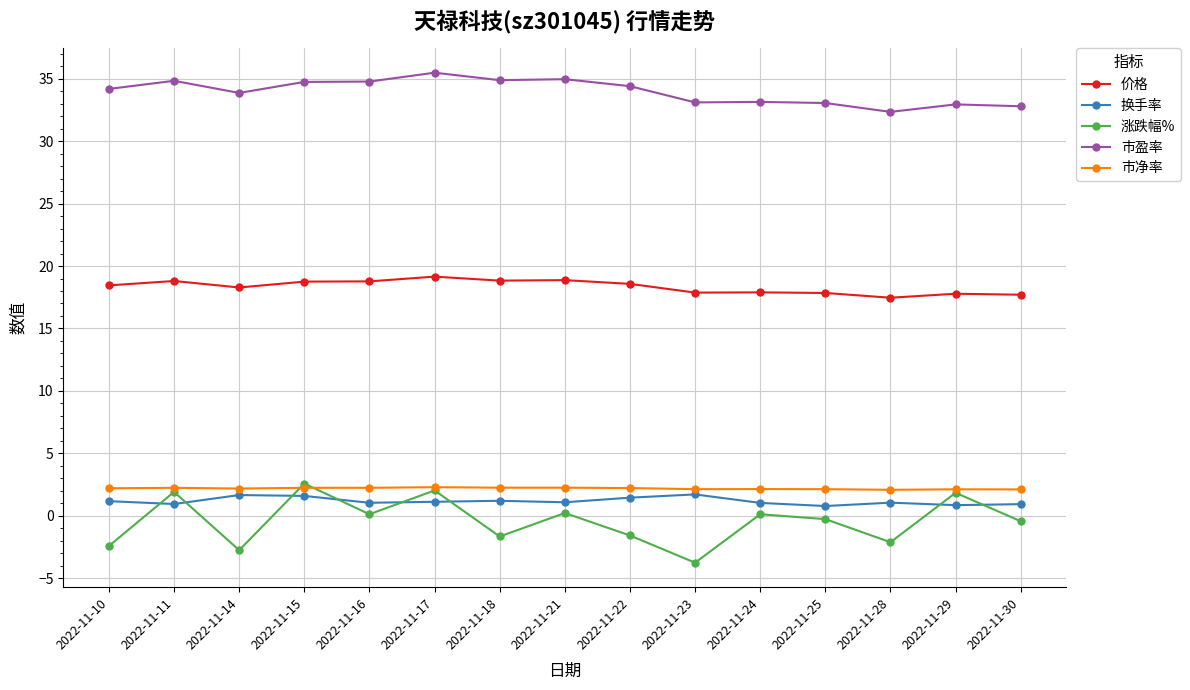

How many lines are shown in the chart?

5